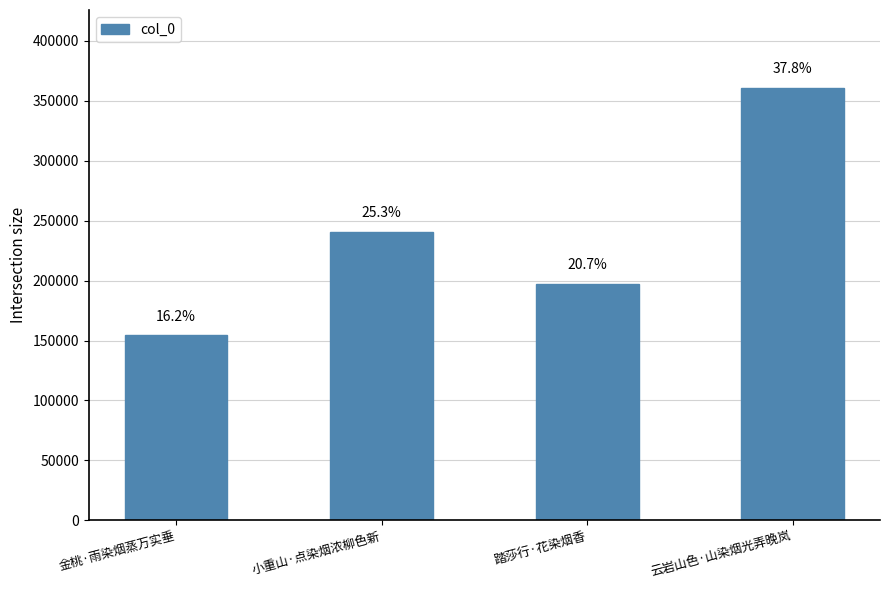

What is the approximate value at 云岩山色·山染烟光弄晚岚, to the nearest 100?

360900